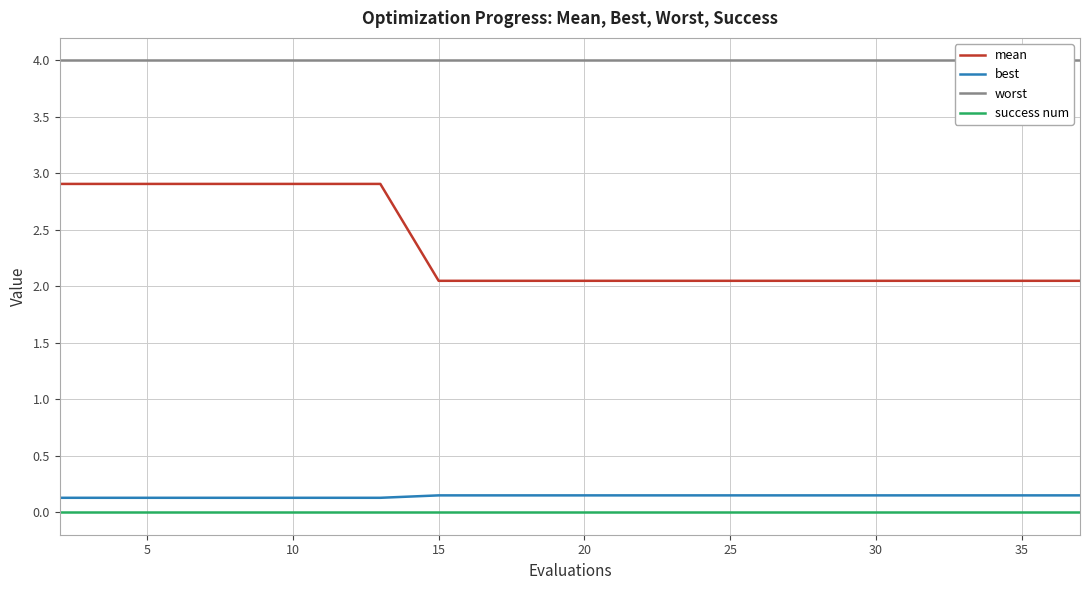

Rank the series by their maximum value, from lowest to highest.

success num, best, mean, worst